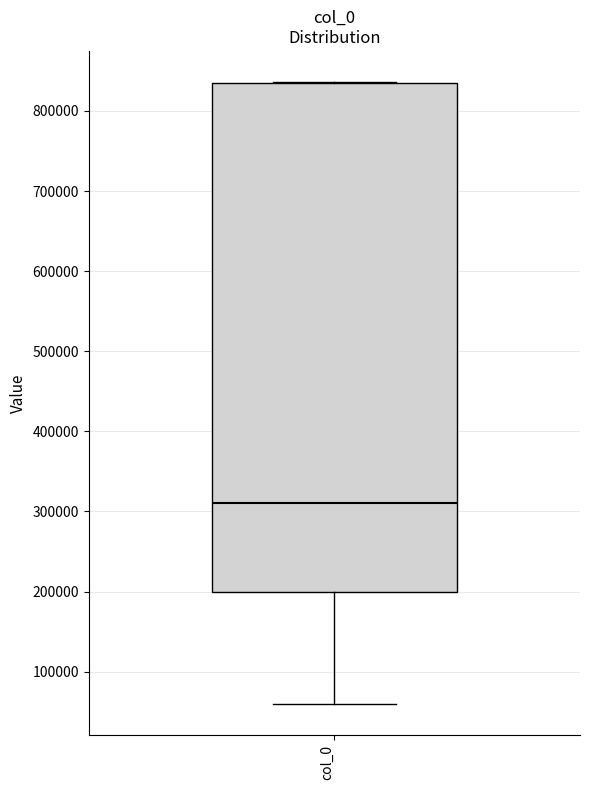

Where does the lower whisker of the box for col_0 end on the y-axis? The values are not printed on the chart, so give them approximately, as read against the axis.

60000